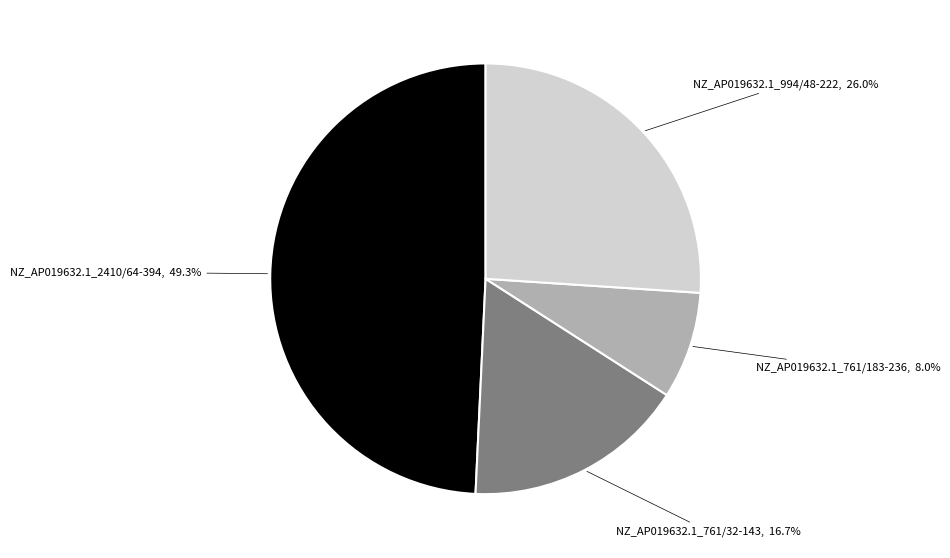

Count the number of slices in the pie.

4